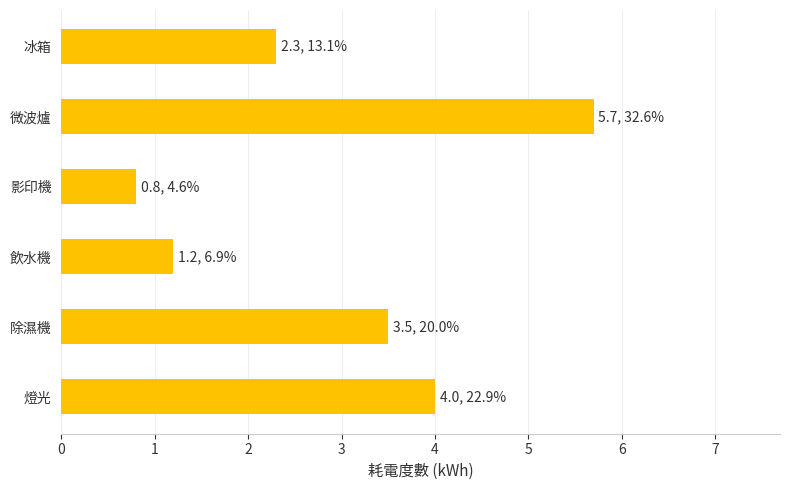

What is the sum of the values at 冰箱 and 微波爐?

8.0